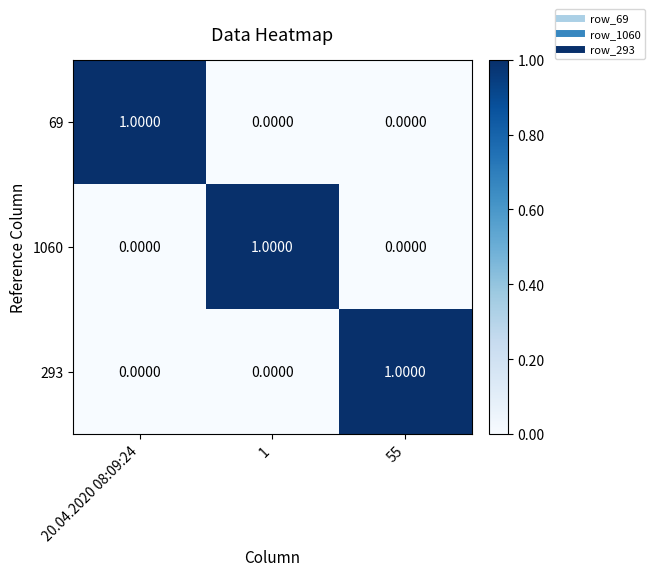

At how many categories does at least one series exceed 0?

3